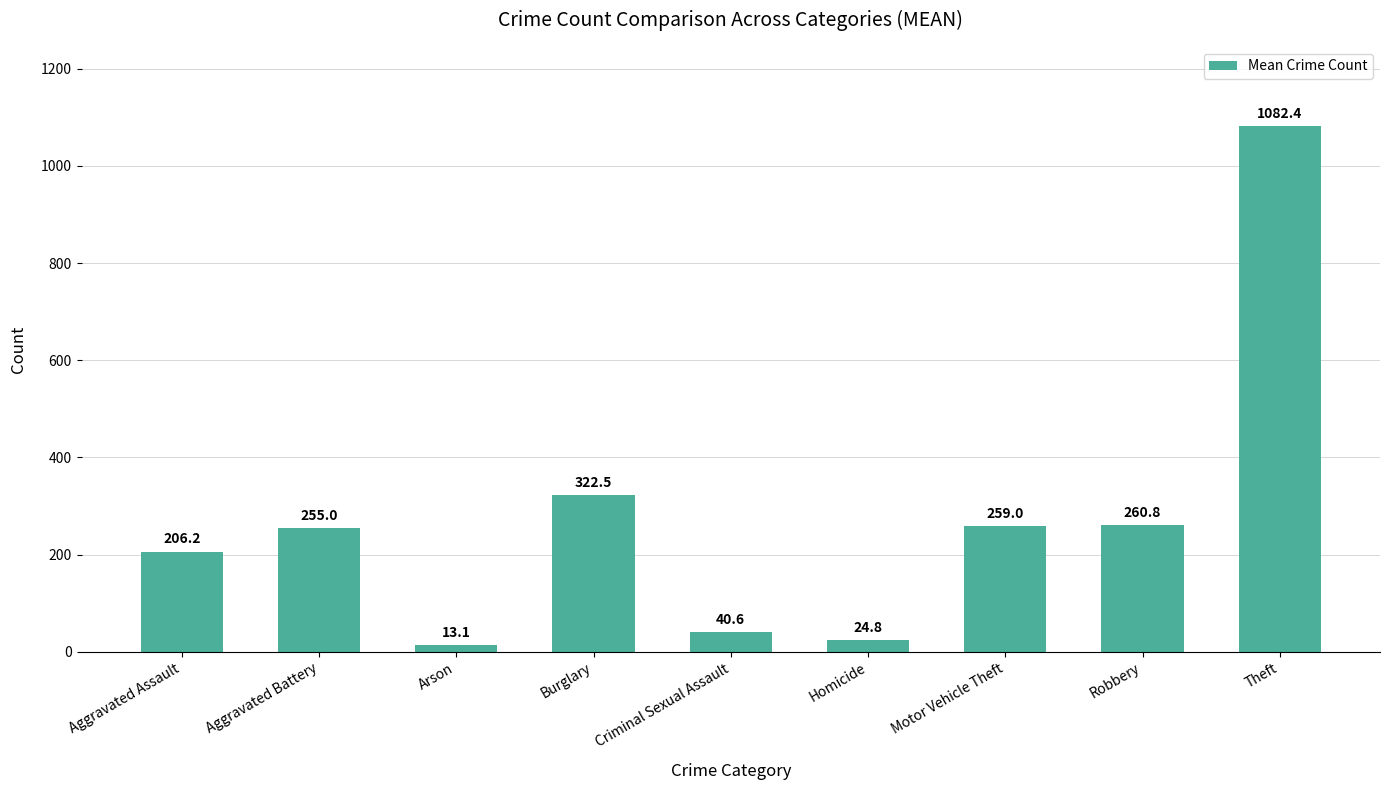

List the labels in order of value, largest first.

Theft, Burglary, Robbery, Motor Vehicle Theft, Aggravated Battery, Aggravated Assault, Criminal Sexual Assault, Homicide, Arson